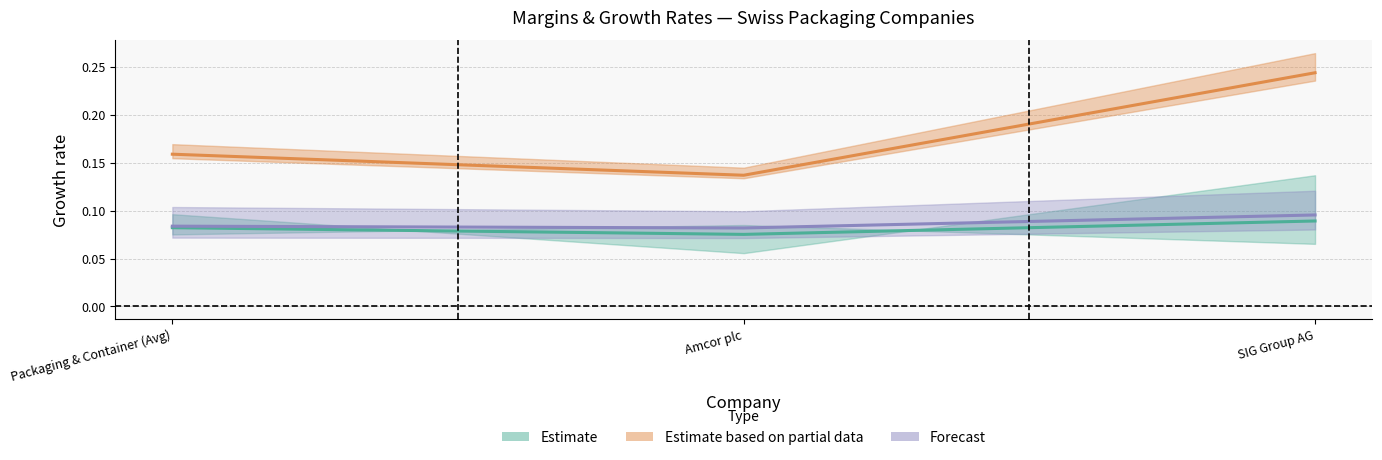

List the labels in order of ebitda_margin value, largest first.

SIG Group AG, Packaging & Container (Avg), Amcor plc